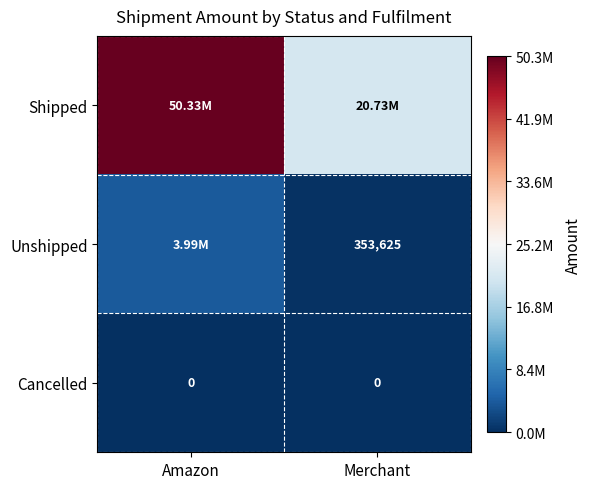

Where is Cancelled nearest to the value 0?

Amazon